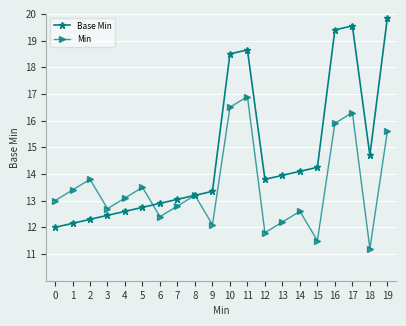

What is the difference between the Base Min values at 12 and 14?

0.3